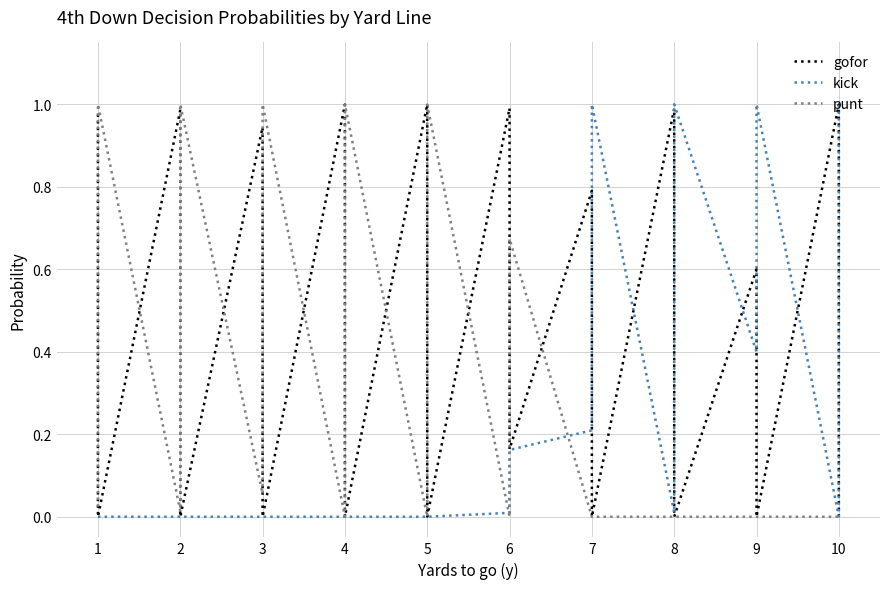

What is the spread (max minus min) of values at 2?

1.0